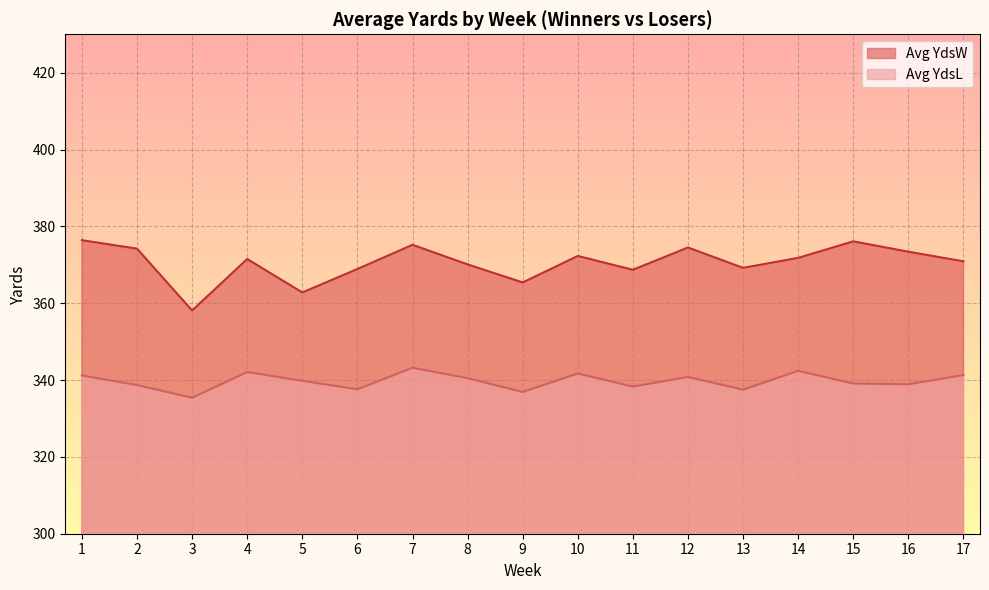

The value of Avg YdsL at 10 is 513.6. True or false?

False